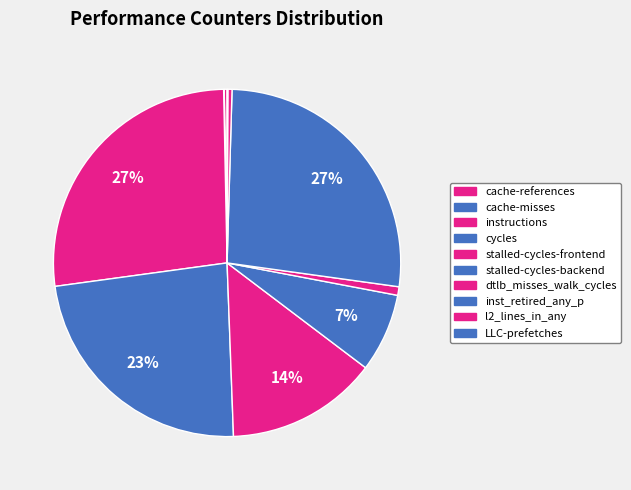

What is the change in value from cache-misses to l2_lines_in_any?

+192560002